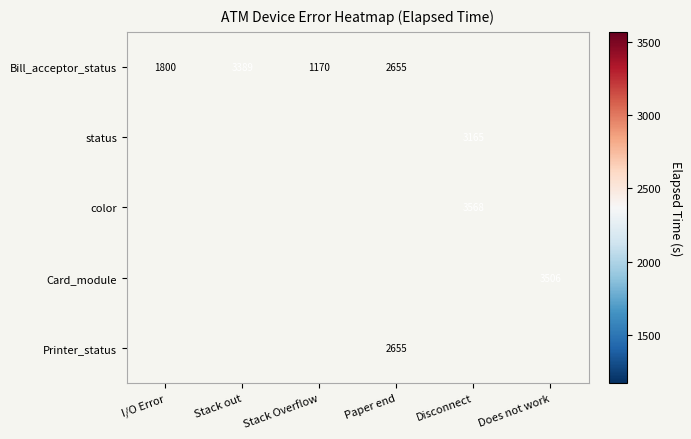

The value of status at Disconnect is 3165. True or false?

True